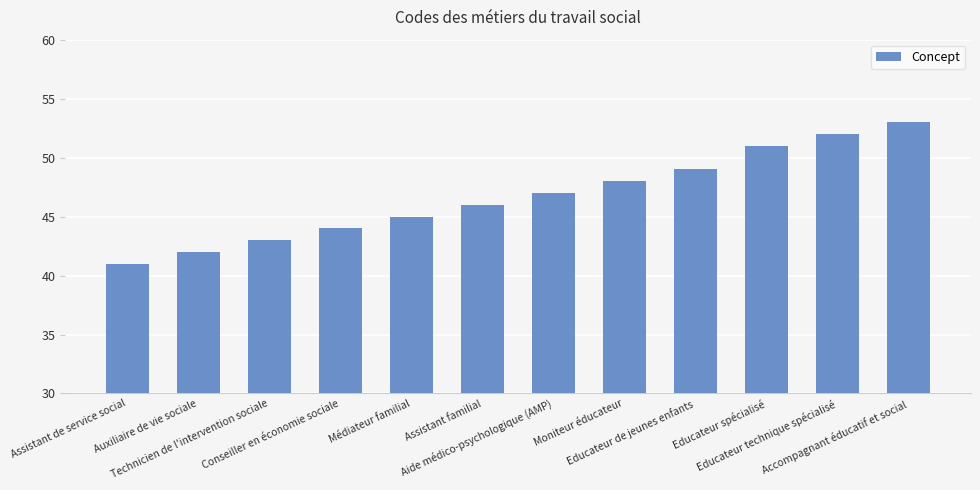

What is the label of the 4th bar from the left?

Conseiller en économie sociale